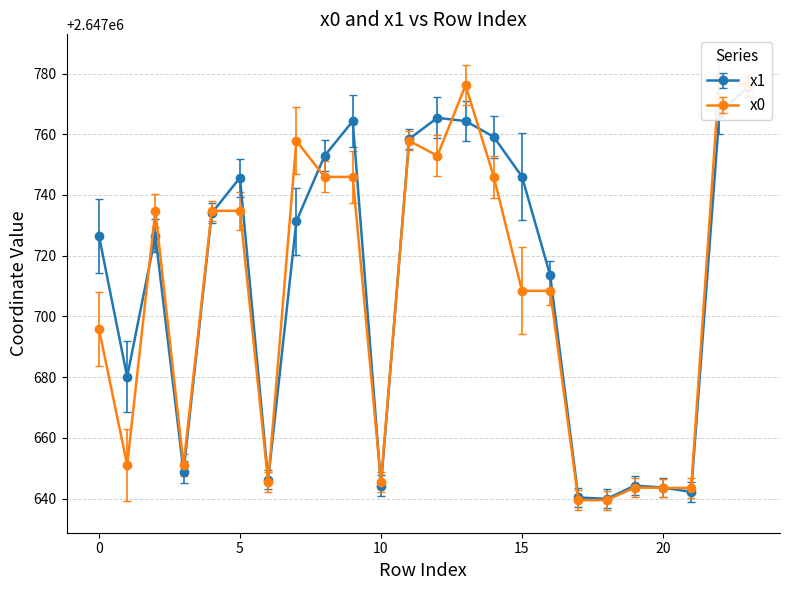

The value of x0 at 16 is 2647708.4. True or false?

True